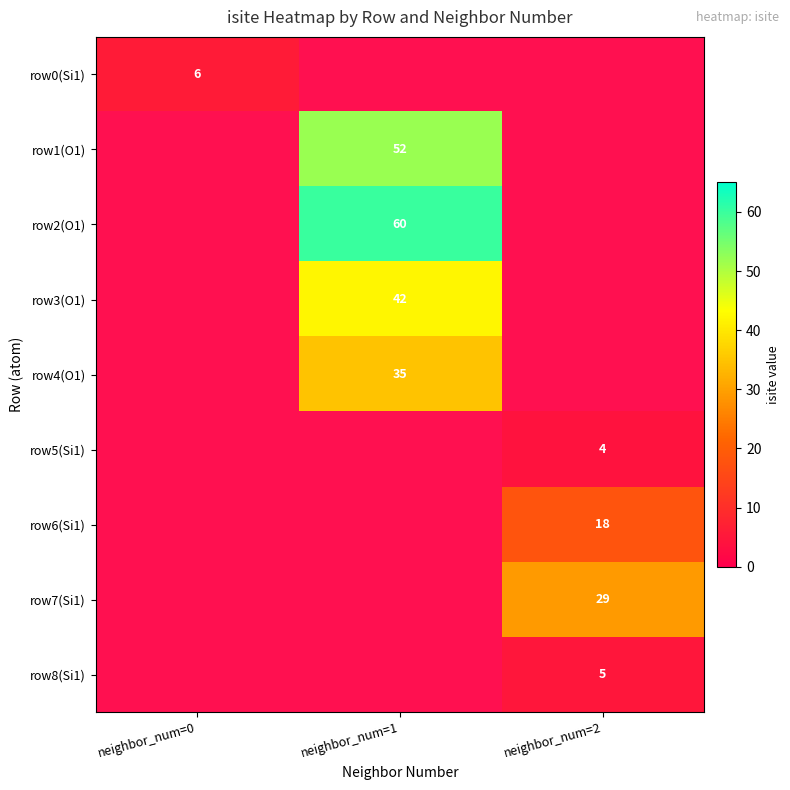

Which has a higher value, neighbor_num=0 or neighbor_num=2?

neighbor_num=2